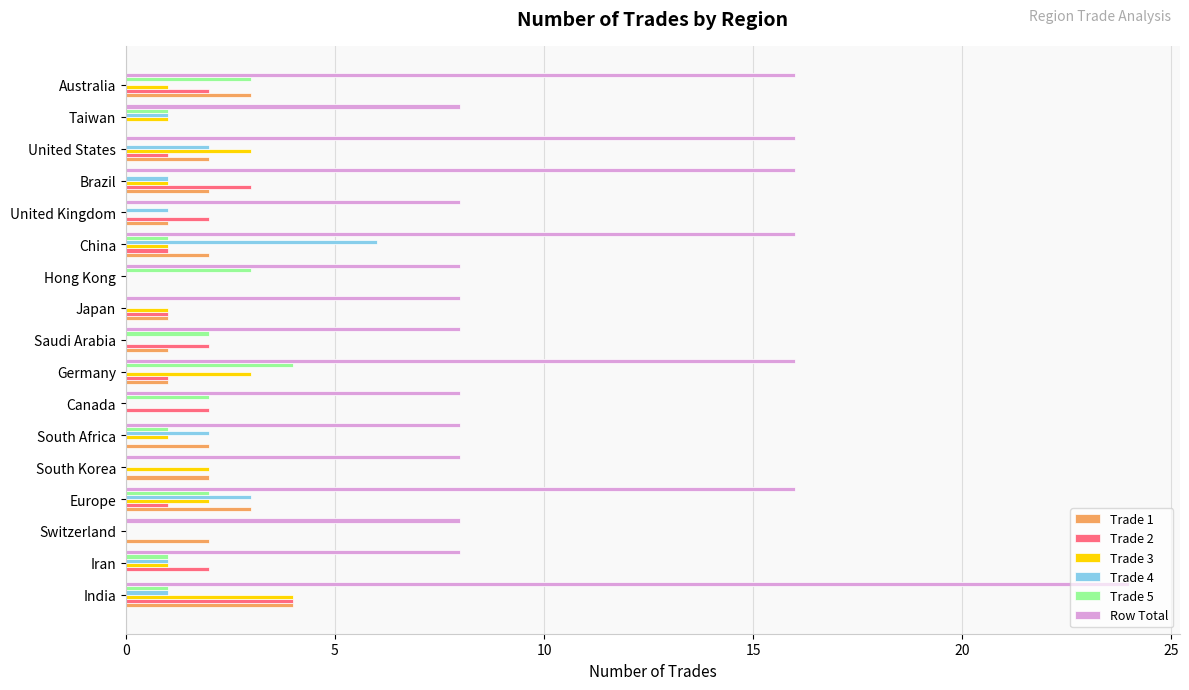

The value of Row Total at China is 26. True or false?

False